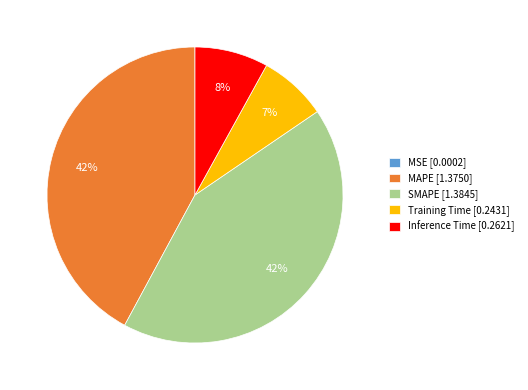

Is it true that SMAPE [1.3845] is 55% of the pie?

False